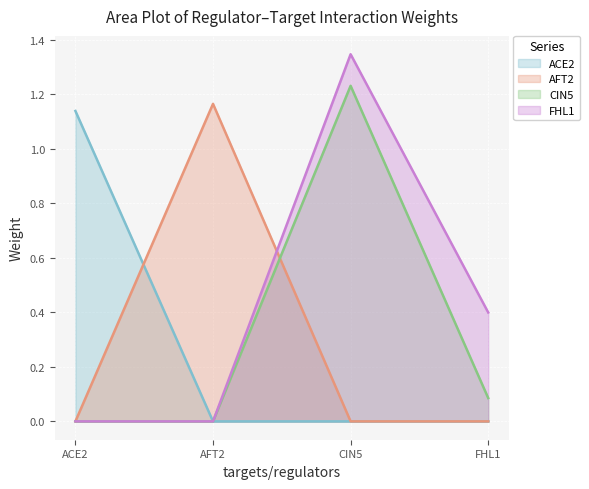

At which category is the sum across all series the highest?

CIN5